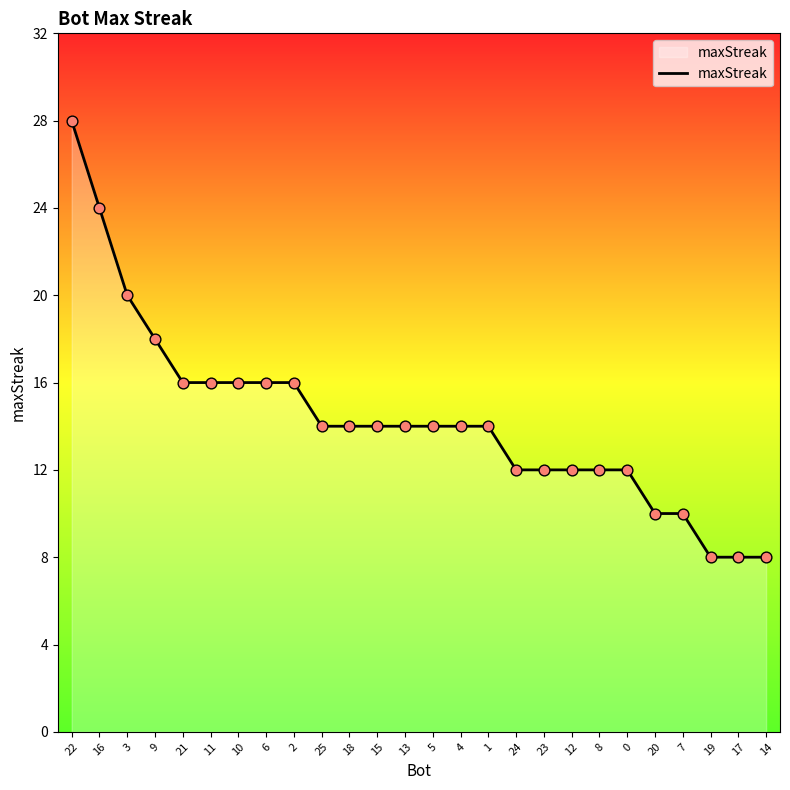

Approximately how many times larger is the value at 14 compared to 16?

0.3